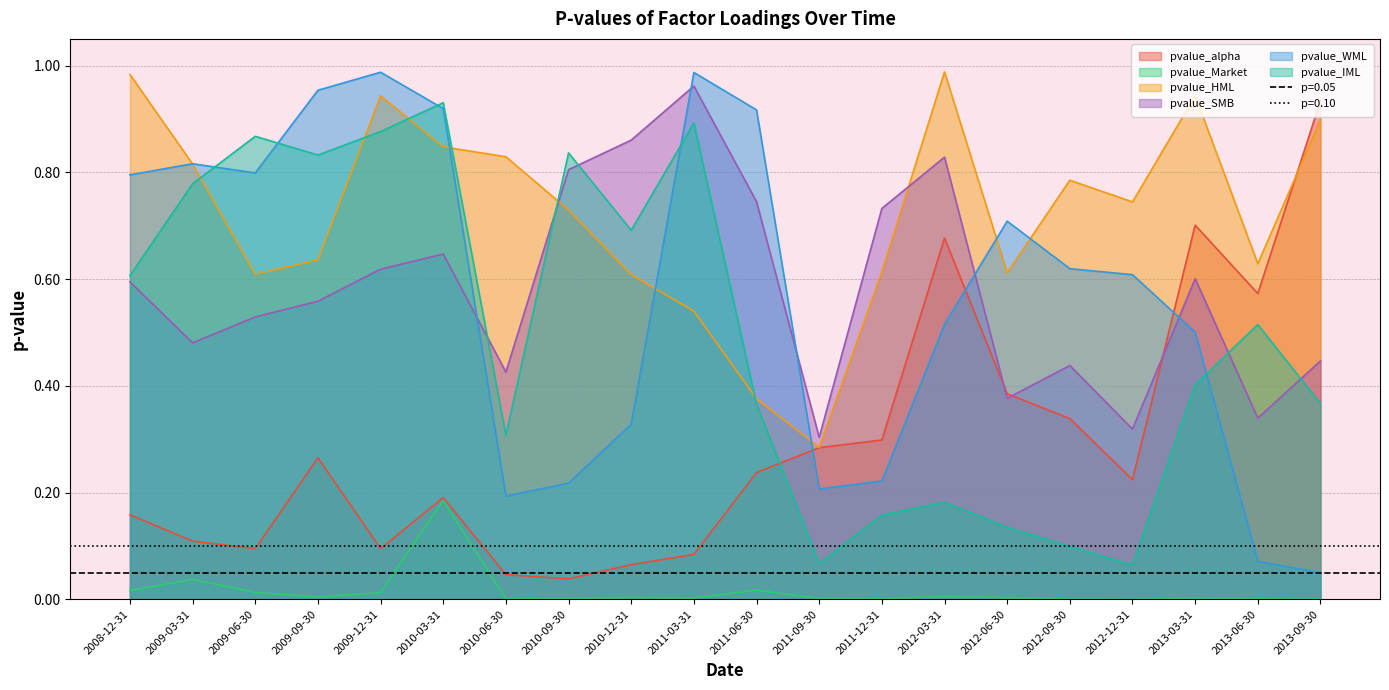

True or false: pvalue_Market and pvalue_WML cross at least once.

False